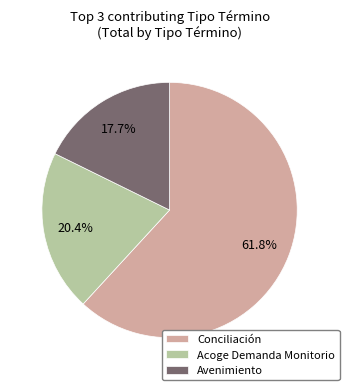

What is the smallest slice in the pie chart?

Avenimiento